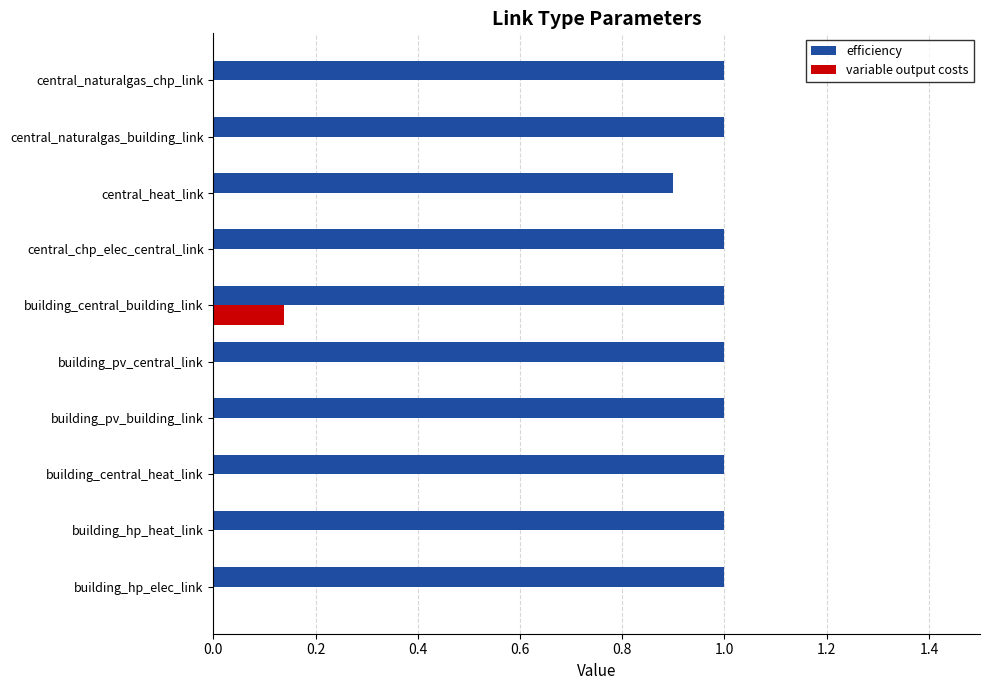

What is the total value across all series at central_naturalgas_building_link?

1.0